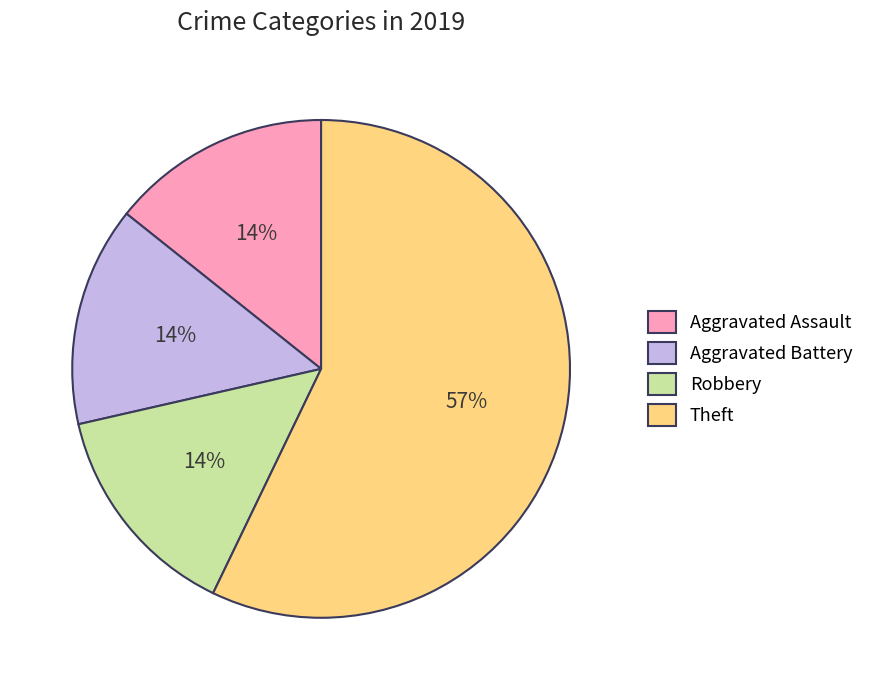

True or false: Aggravated Battery accounts for 14% of the total.

True